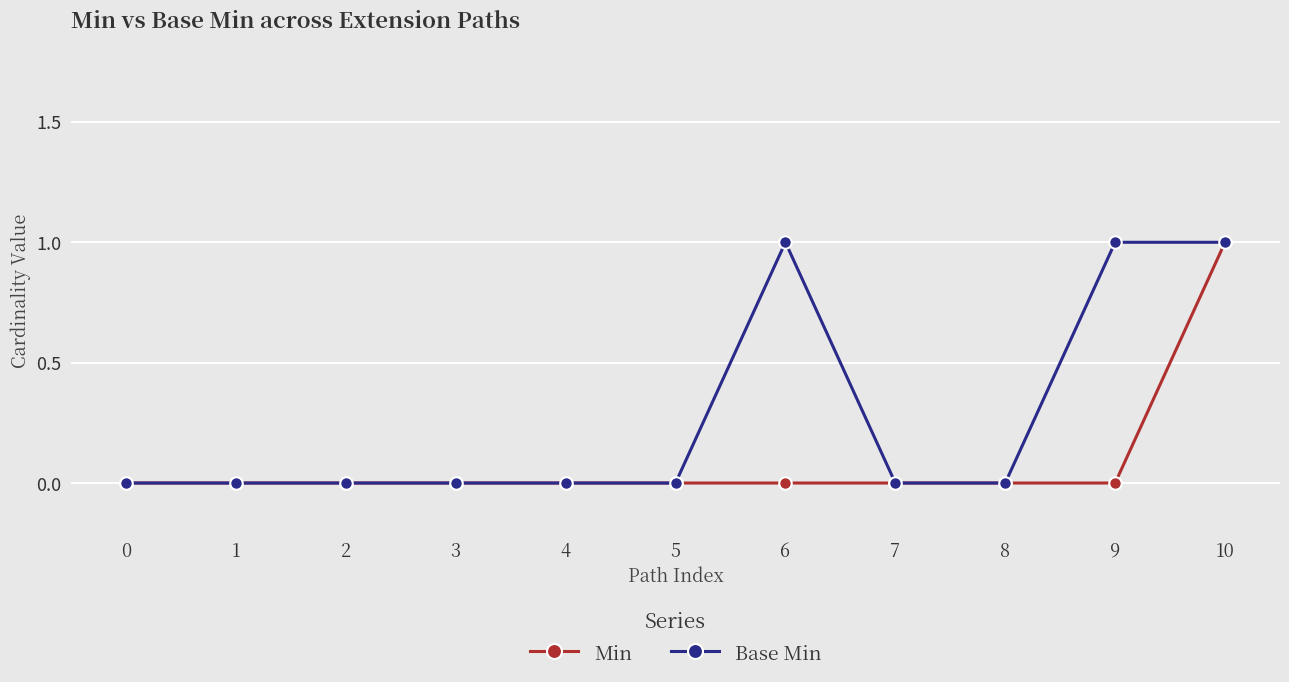

Reading left to right, list all the values displayed in this chart.

Min: 0=0	1=0	2=0	3=0	4=0	5=0	6=0	7=0	8=0	9=0	10=1
Base Min: 0=0	1=0	2=0	3=0	4=0	5=0	6=1	7=0	8=0	9=1	10=1